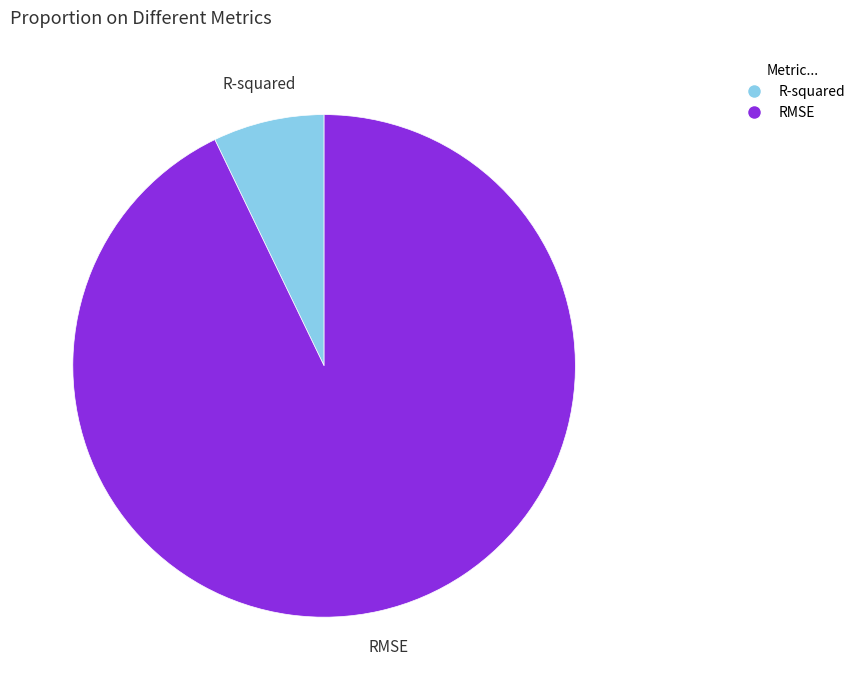

Which slice is the largest?

RMSE